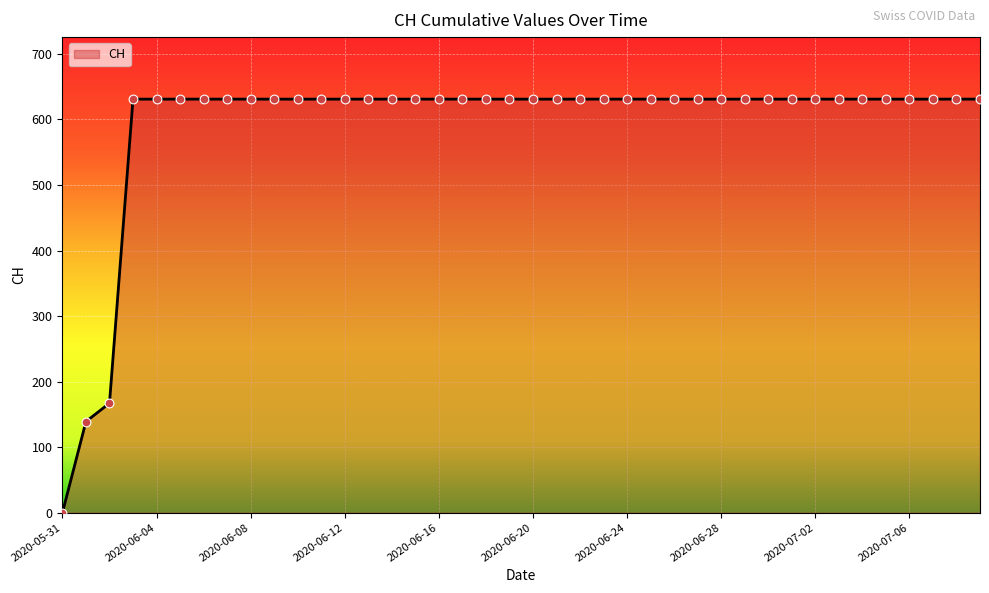

What is the maximum value shown in the chart?

631